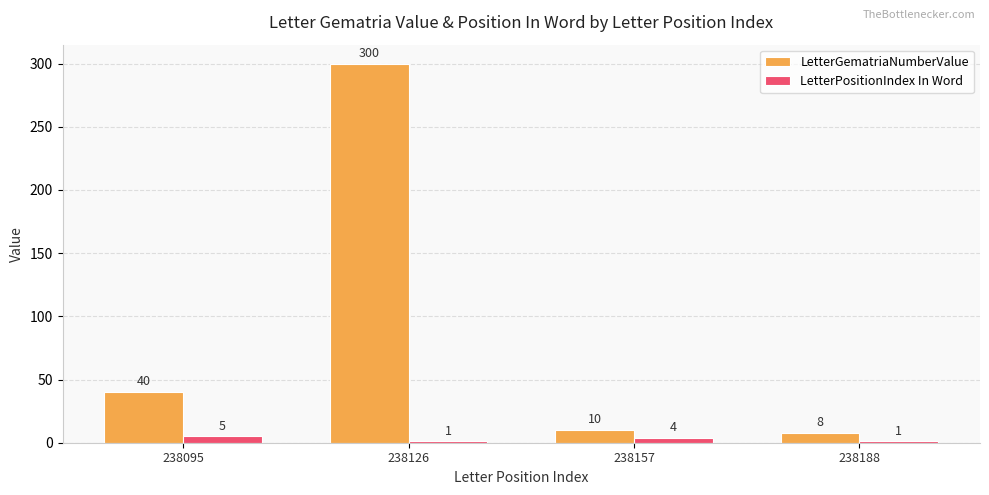

True or false: LetterPositionIndex In Word has a value of 4 at 238157.

True